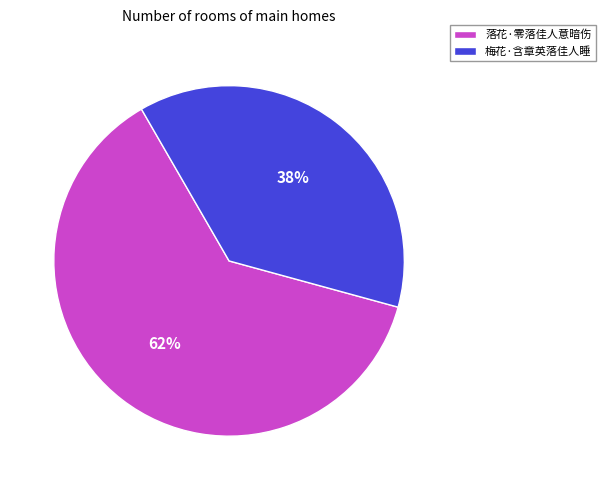

What is the smallest slice in the pie chart?

梅花·含章英落佳人睡